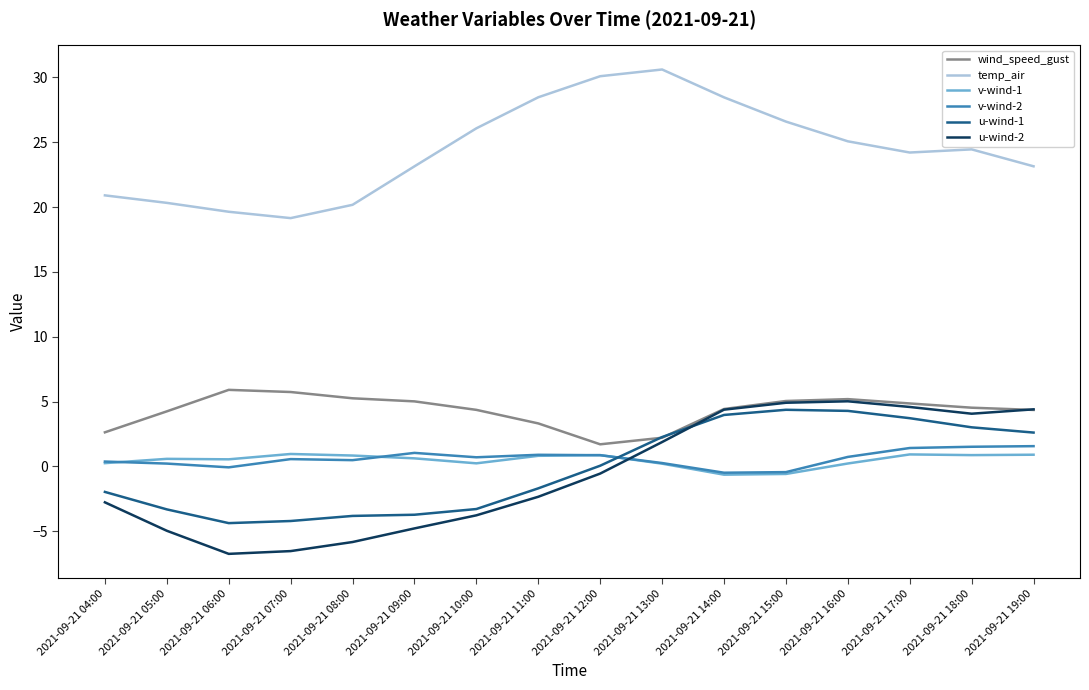

What is the difference between the wind_speed_gust values at 2021-09-21 06:00 and 2021-09-21 10:00?

1.5